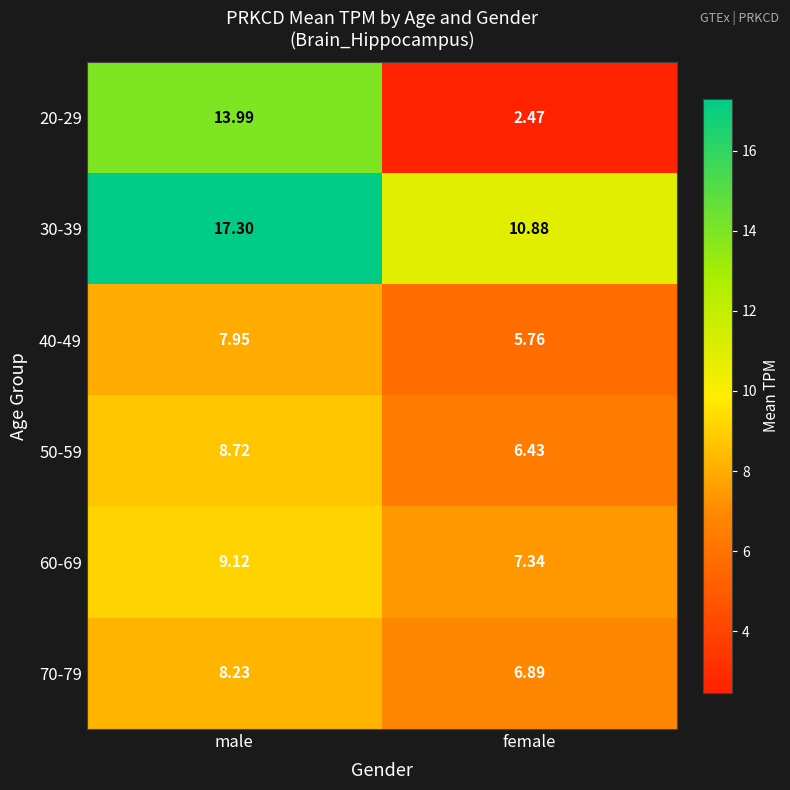

Where is 40-49 nearest to the value 6?

female